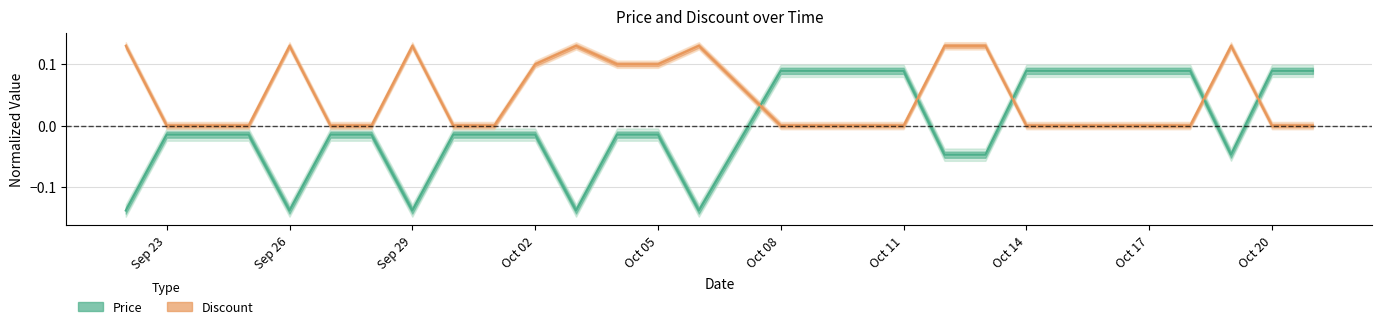

List the series in order of their overall mean, highest first.

Discount, Price